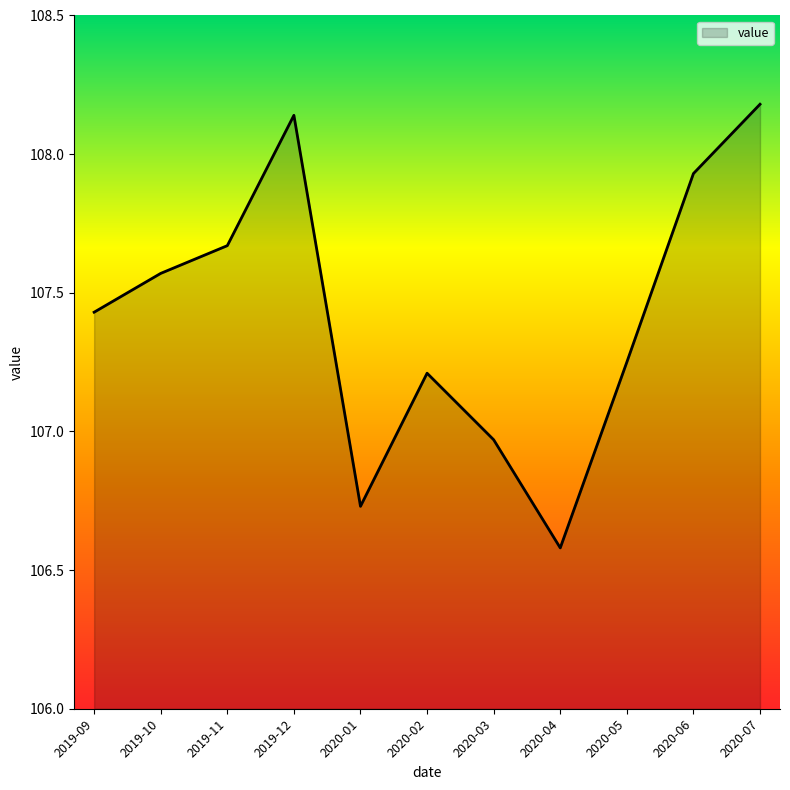

What is the change in value from 2019-11 to 2020-05?

-0.4